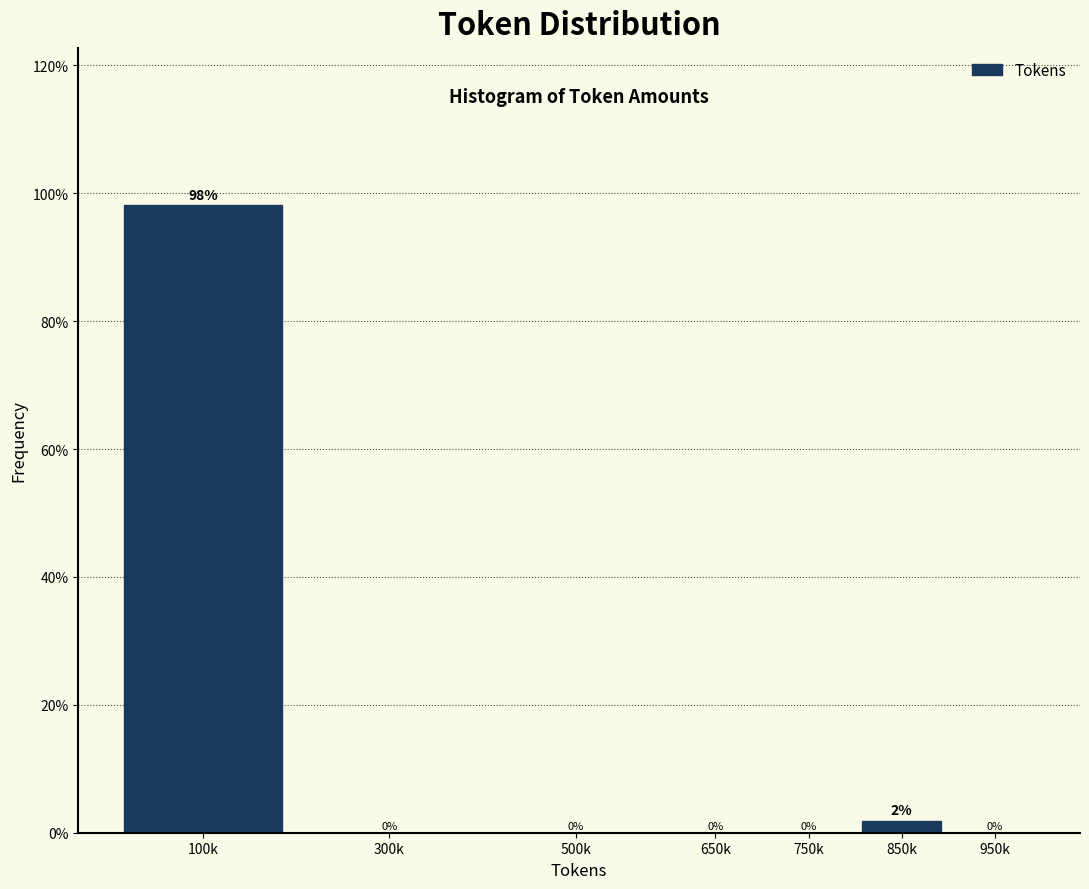

Is it true that the value at 750k is 37.1?

False